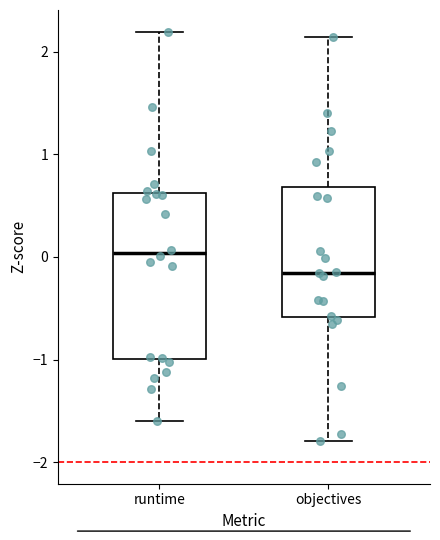

Reading left to right, read every box against the y-axis: the position of its median line, the range the box covers, and the ends of its whiskers. The values are not printed on the chart, so give them approximately, as read against the axis.

runtime: median 0.0, box -1.0 to 0.6, whiskers -1.6 to 2.2
objectives: median -0.2, box -0.6 to 0.7, whiskers -1.8 to 2.1